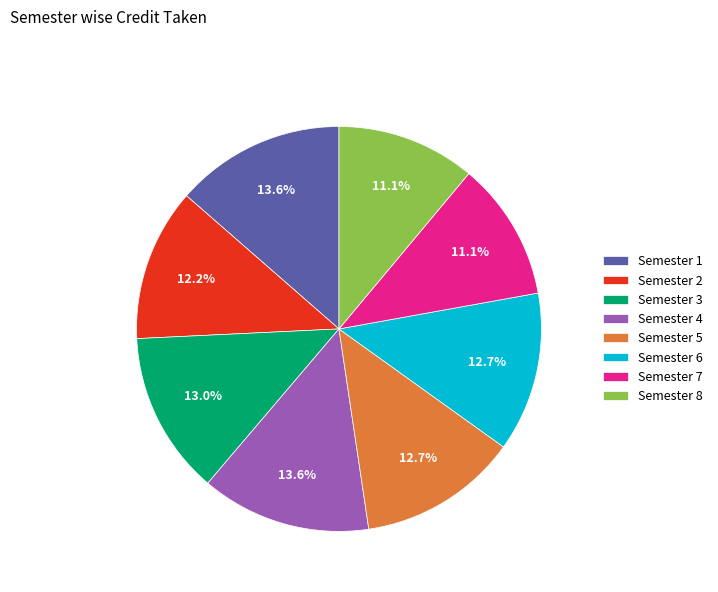

Is the sum of Semester 2 and Semester 4 greater than half?

No